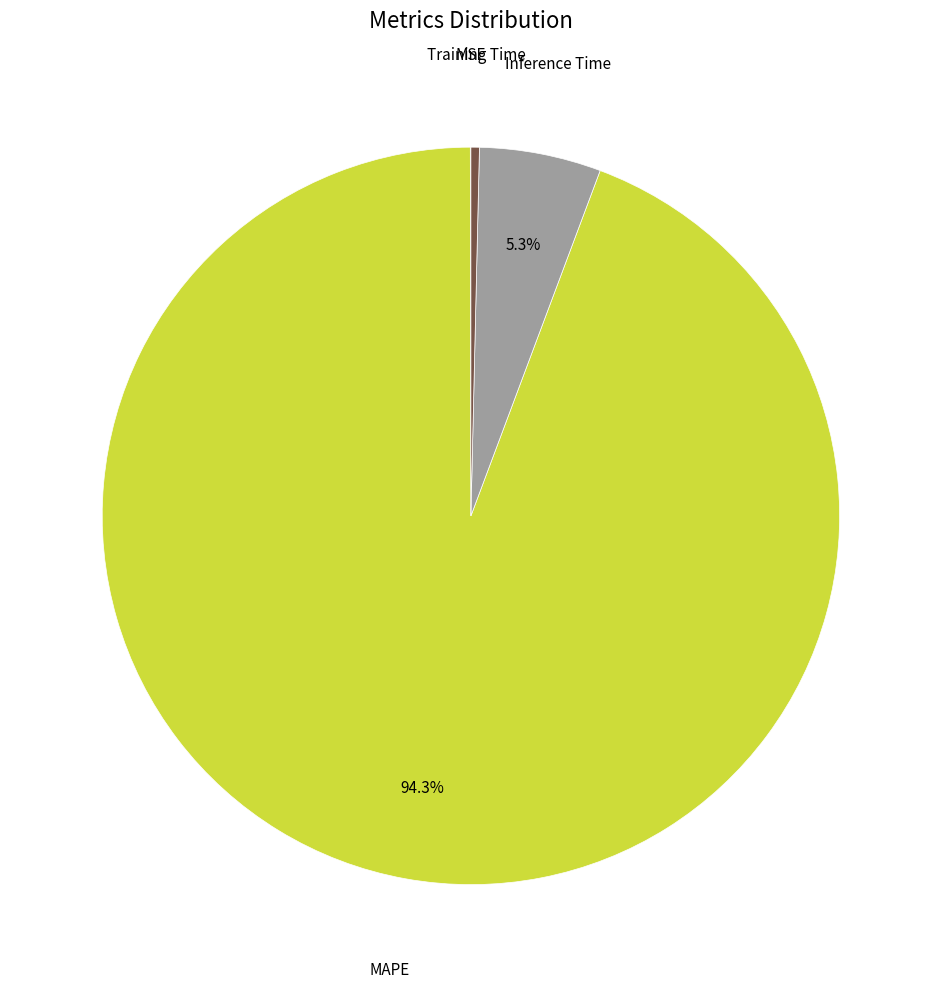

Does any single category account for the majority?

Yes